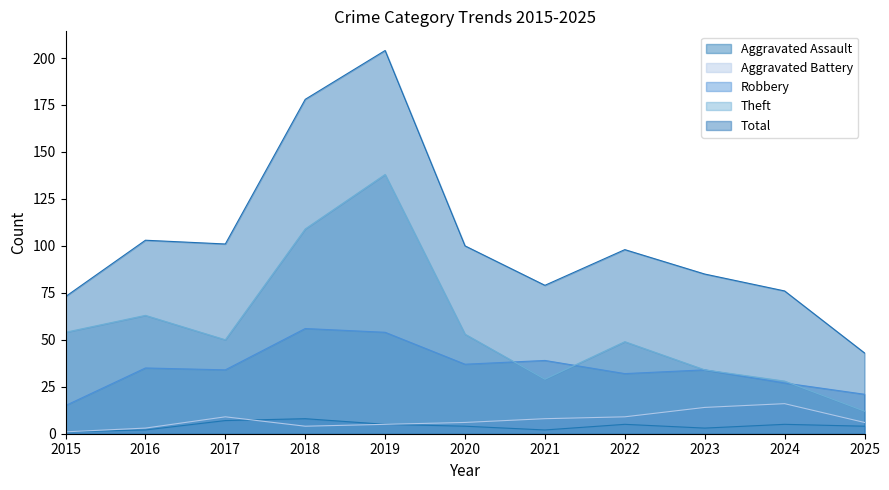

Where is Theft nearest to the value 75?

2016